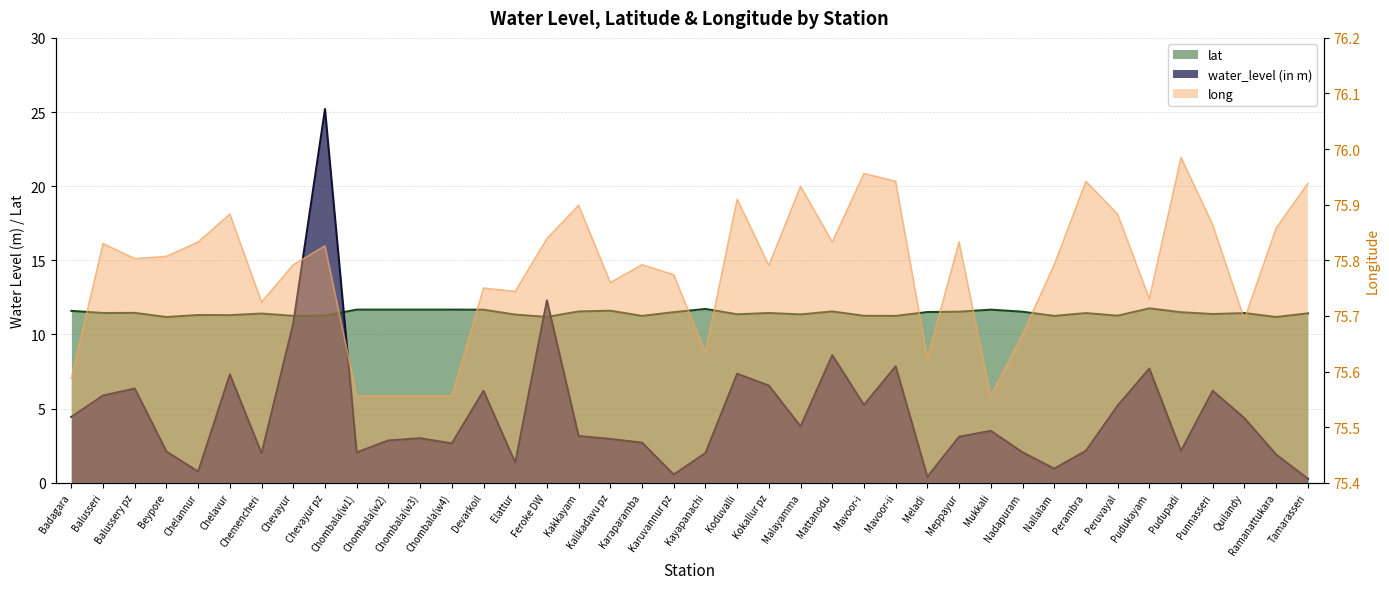

Which series has the largest range (max minus min)?

water_level (in m)